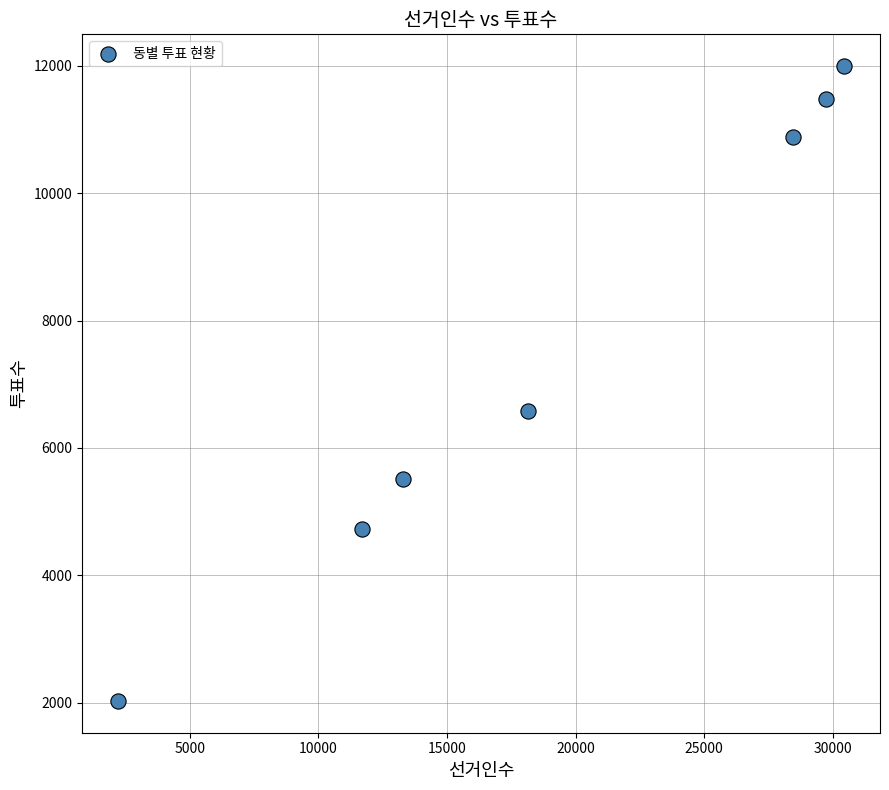

What is the range of Y values (max minus min)?

9969